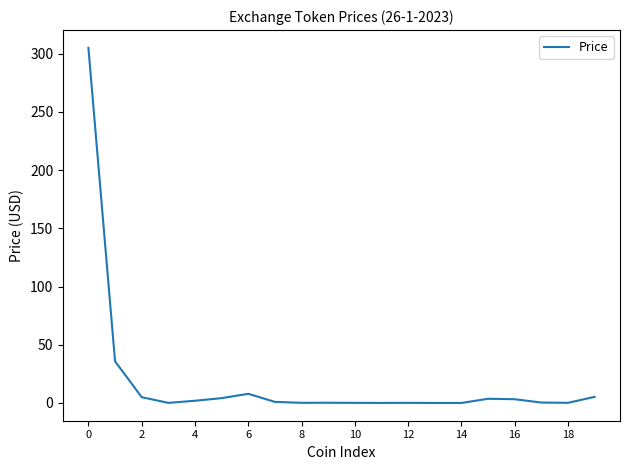

What is the maximum value shown in the chart?

305.1